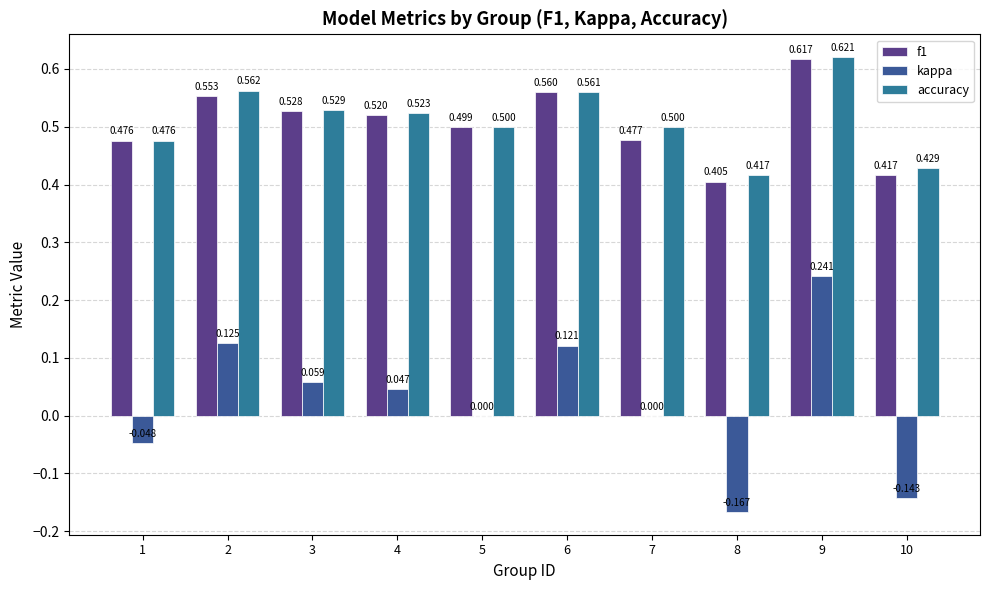

What is the difference between the accuracy values at 2 and 10?

0.1